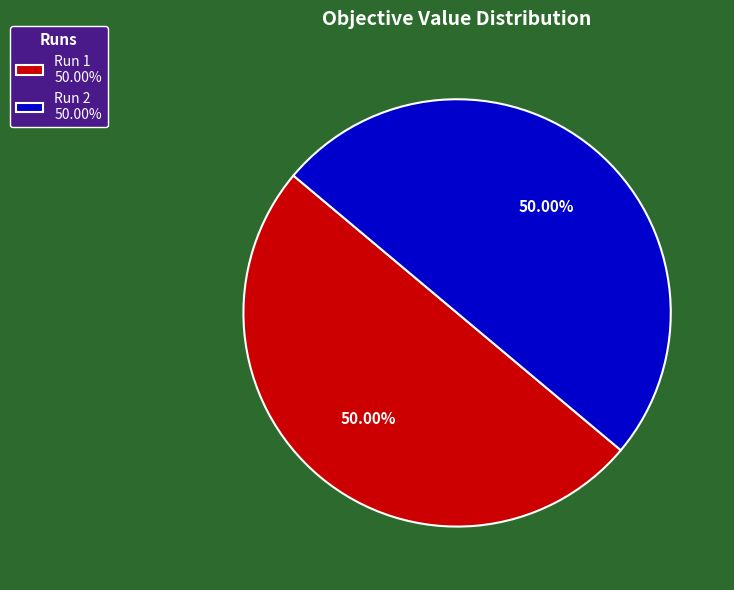

Is it true that Run 1 is 50% of the pie?

True